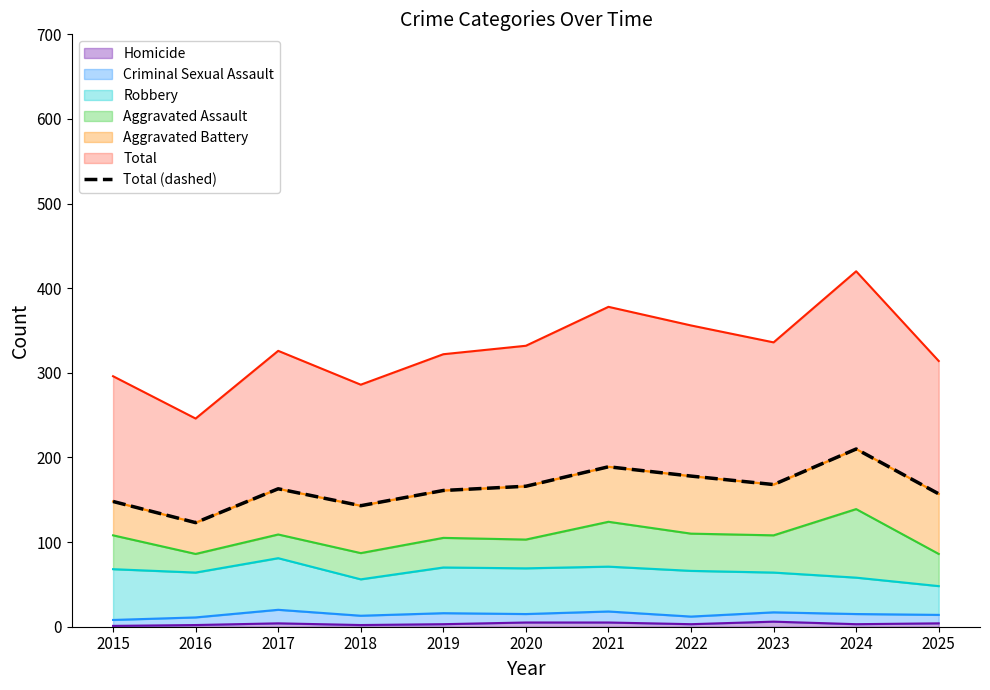

Which category has the lowest value across all series?

2016